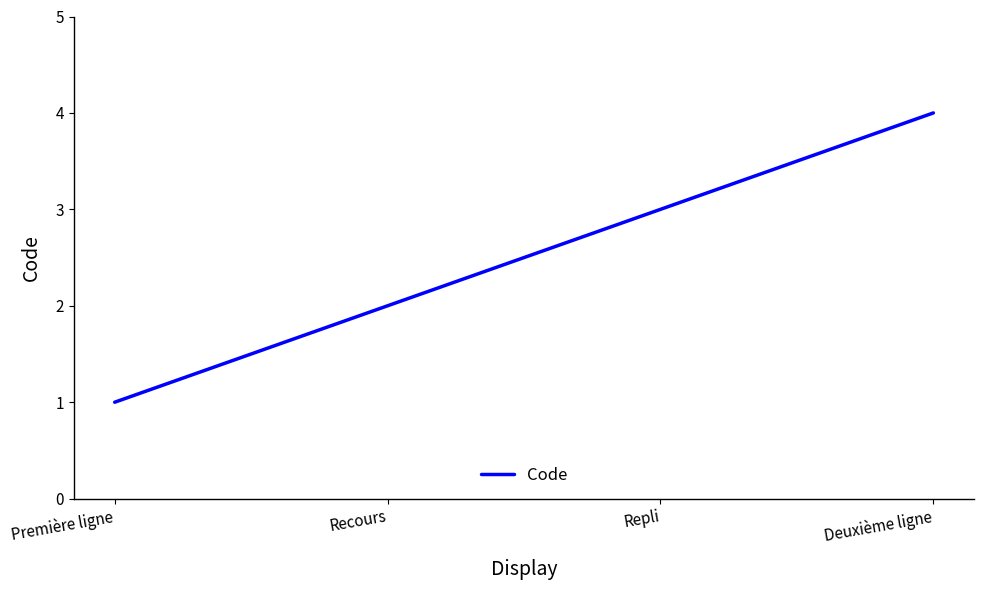

What is the minimum value shown in the chart?

1